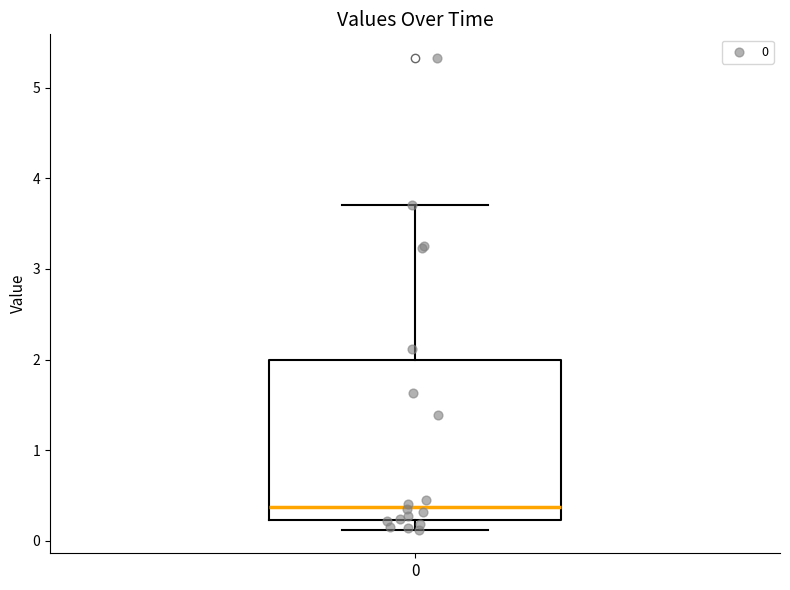

Transcribe this box plot: give where the median line is, the range the box spans, and where the two whiskers end, as read against the y-axis. The values are not printed on the chart, so give them approximately, as read against the axis.

median 0.4, box 0.2 to 2.0, whiskers 0.1 to 3.7